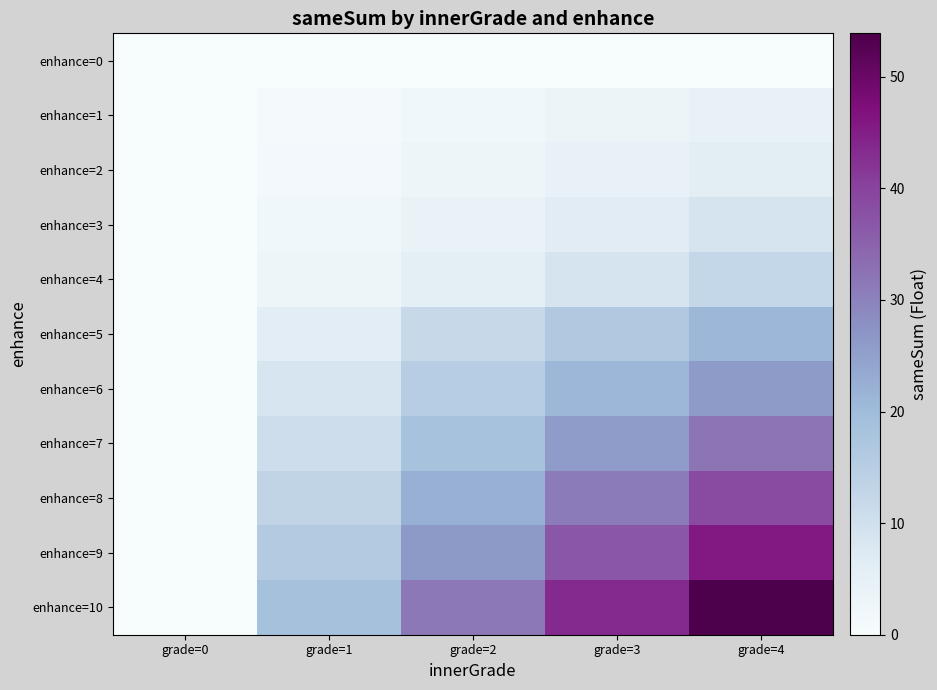

Which series changed the most between grade=1 and grade=4?

enhance=10